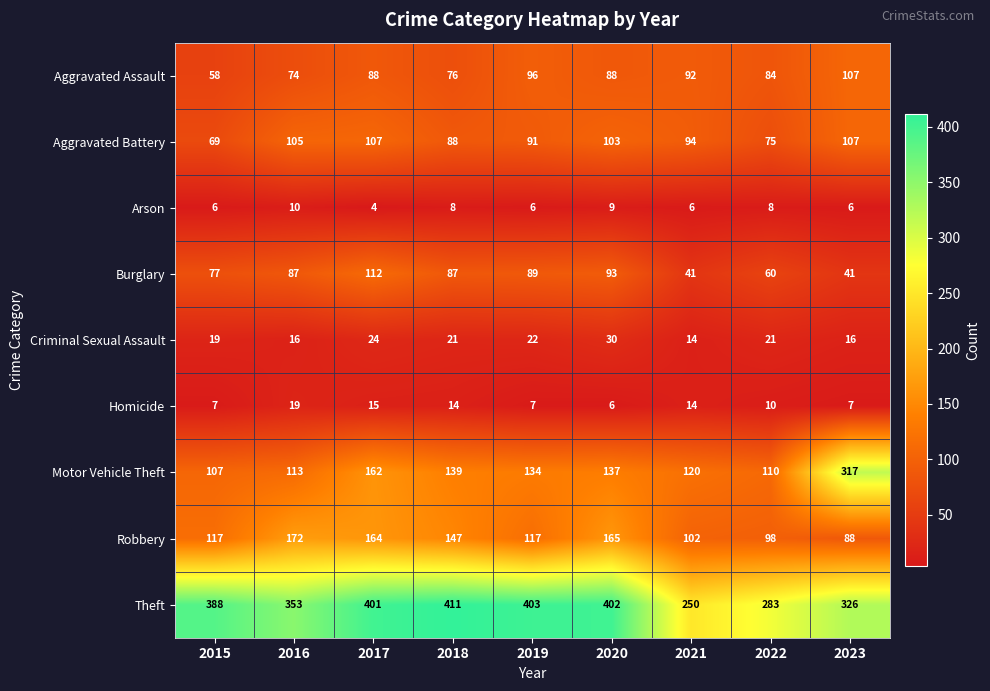

At how many categories does at least one series exceed 75?

9